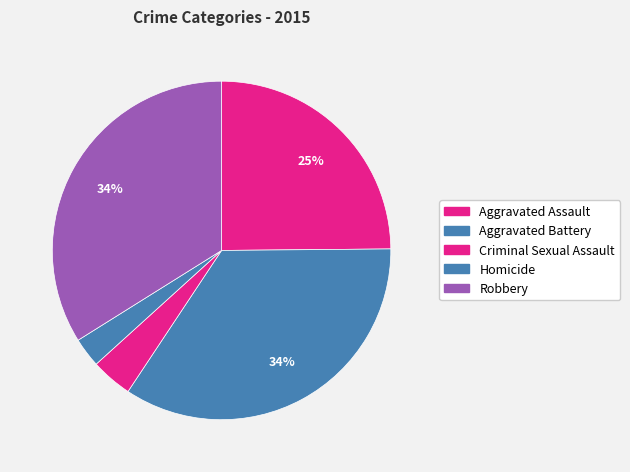

How many segments does this pie chart have?

5